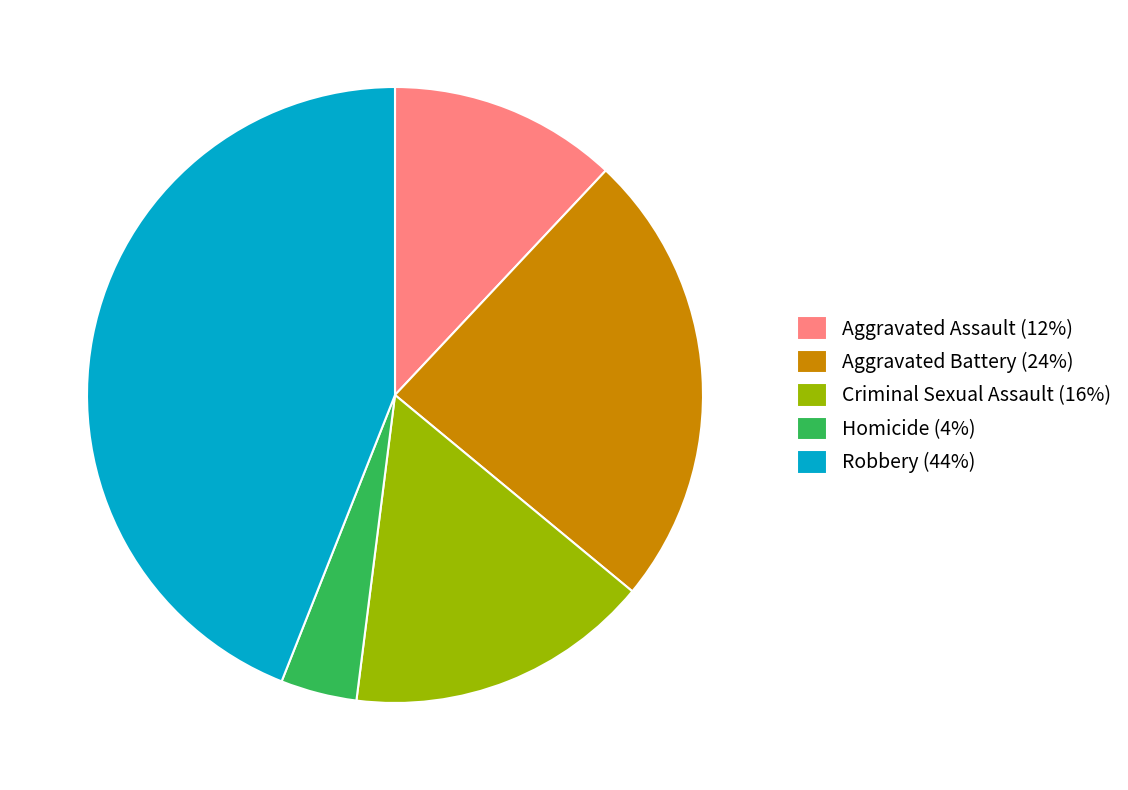

Which has a higher value, Aggravated Assault (12%) or Criminal Sexual Assault (16%)?

Criminal Sexual Assault (16%)